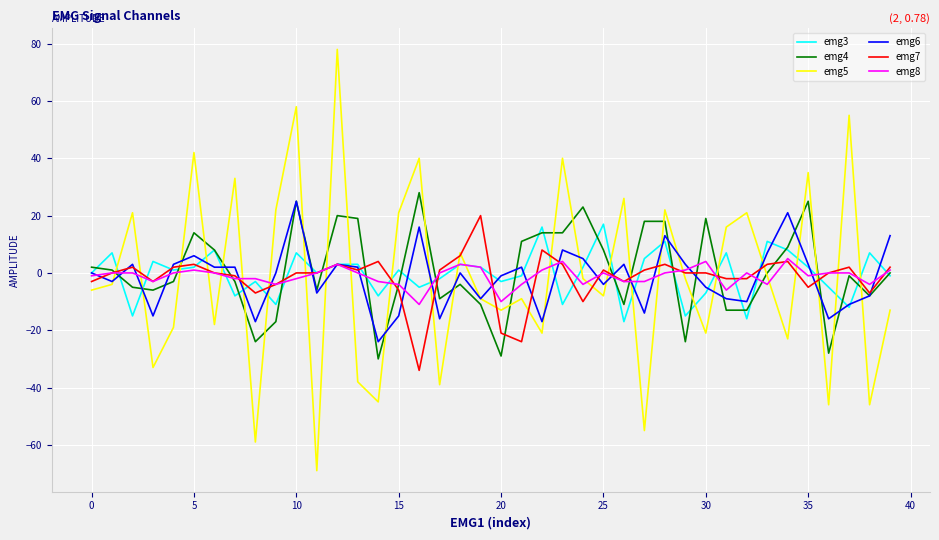

What is the minimum value shown in the chart?

-69